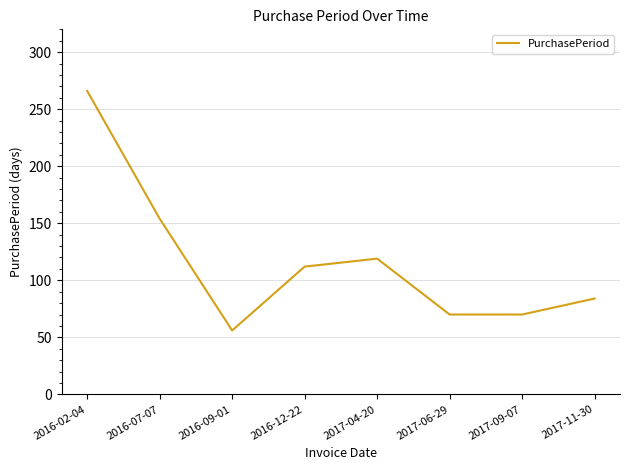

Reading right to left, what are all the values shown in this chart?

84	70	70	119	112	56	154	266